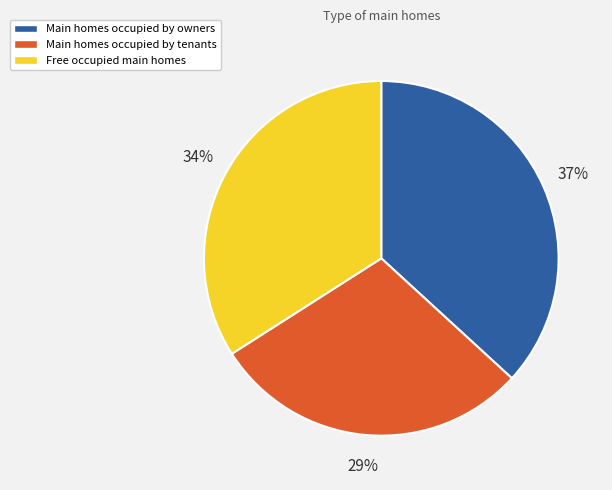

Is there a majority slice in this chart?

No